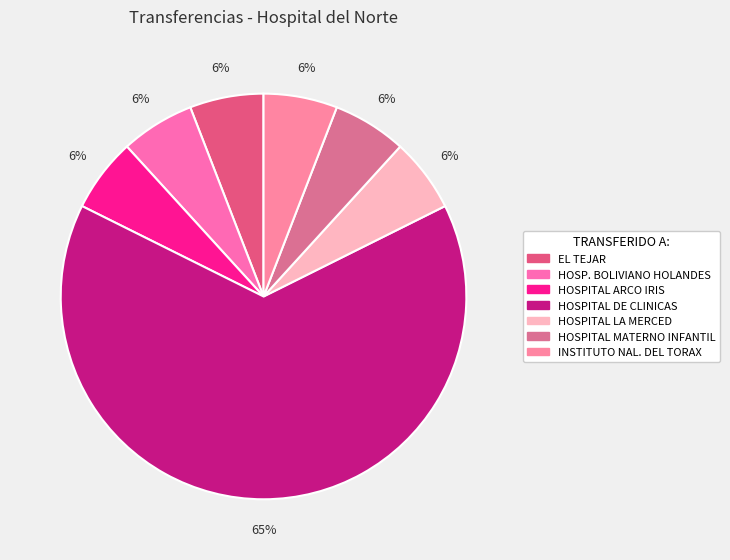

To the nearest percent, what is the average slice percentage?

14%